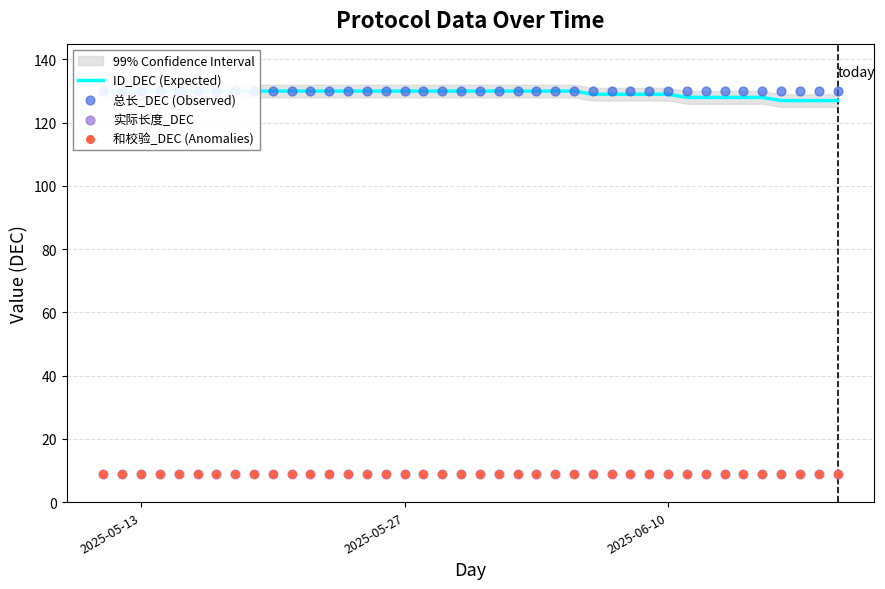

At which category is the sum across all series the highest?

2025-05-13